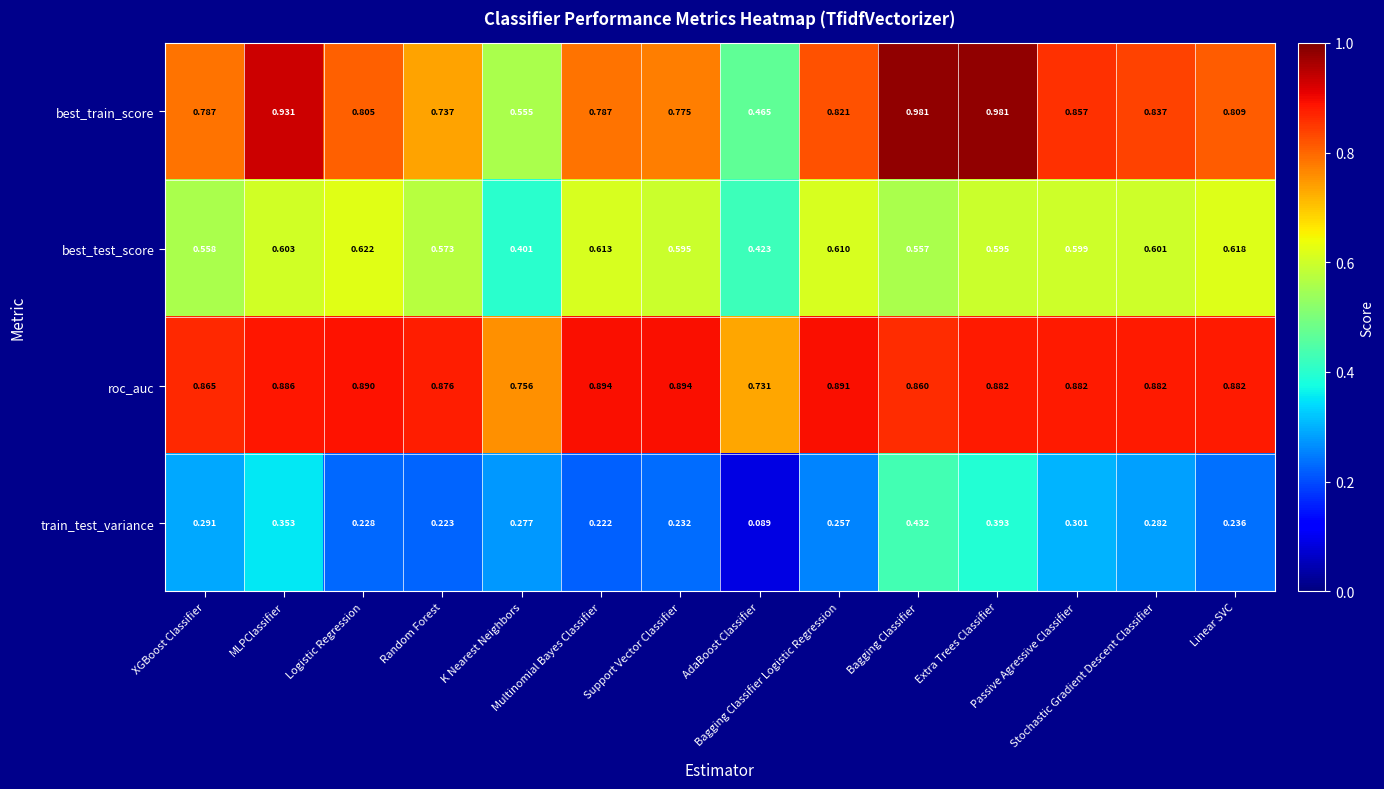

List the series in order of their peak value, highest first.

best_train_score, roc_auc, best_test_score, train_test_variance